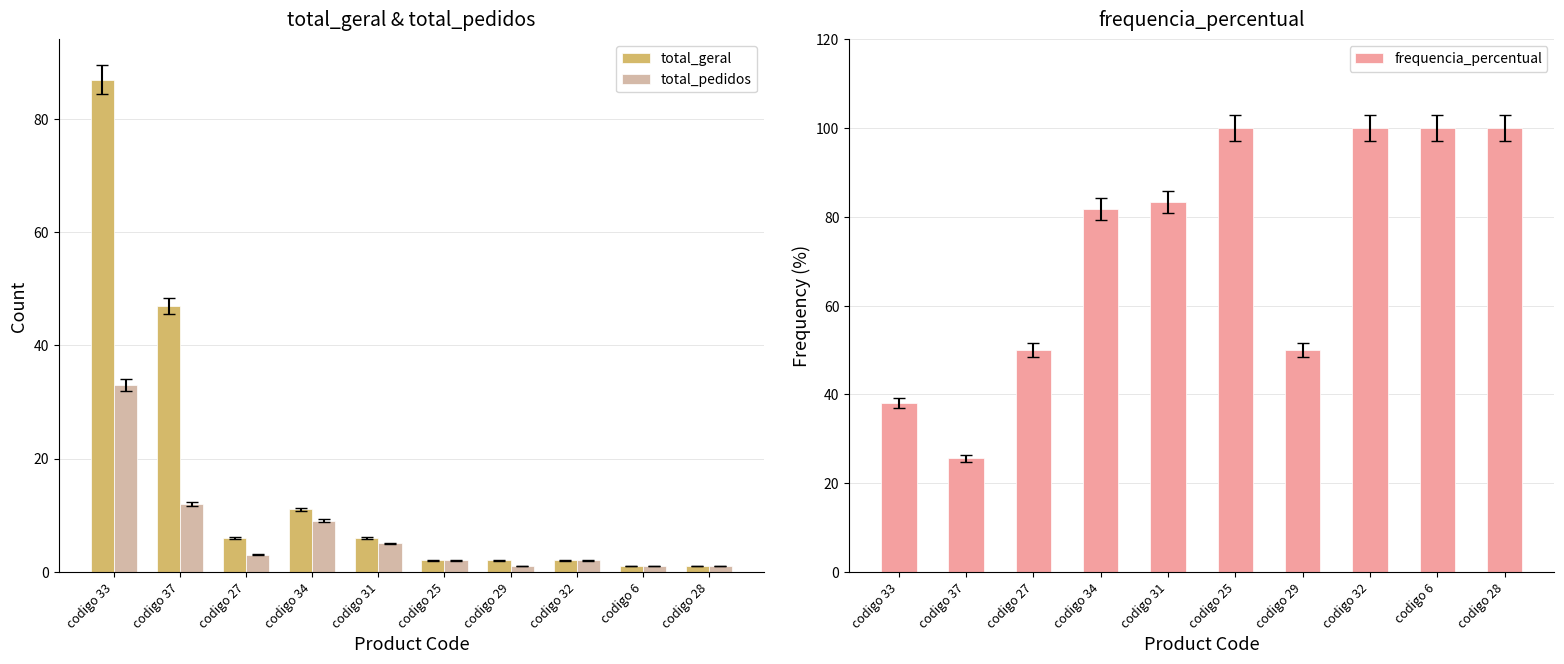

Rank the categories by frequencia_percentual value from lowest to highest.

codigo 37, codigo 33, codigo 27, codigo 29, codigo 34, codigo 31, codigo 25, codigo 32, codigo 6, codigo 28